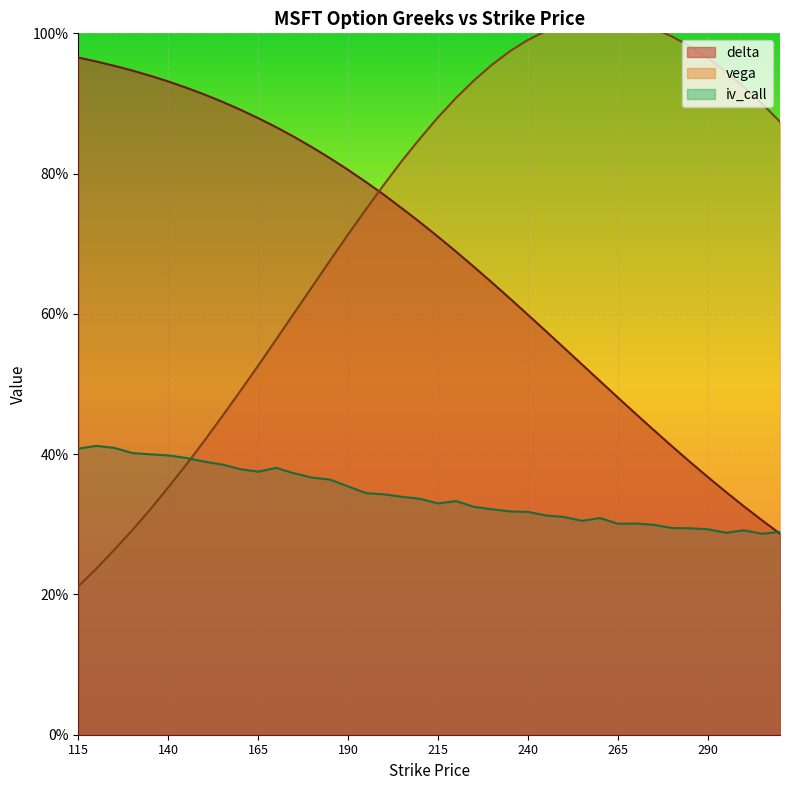

Where do vega and iv_call first cross each other?

145 and 150